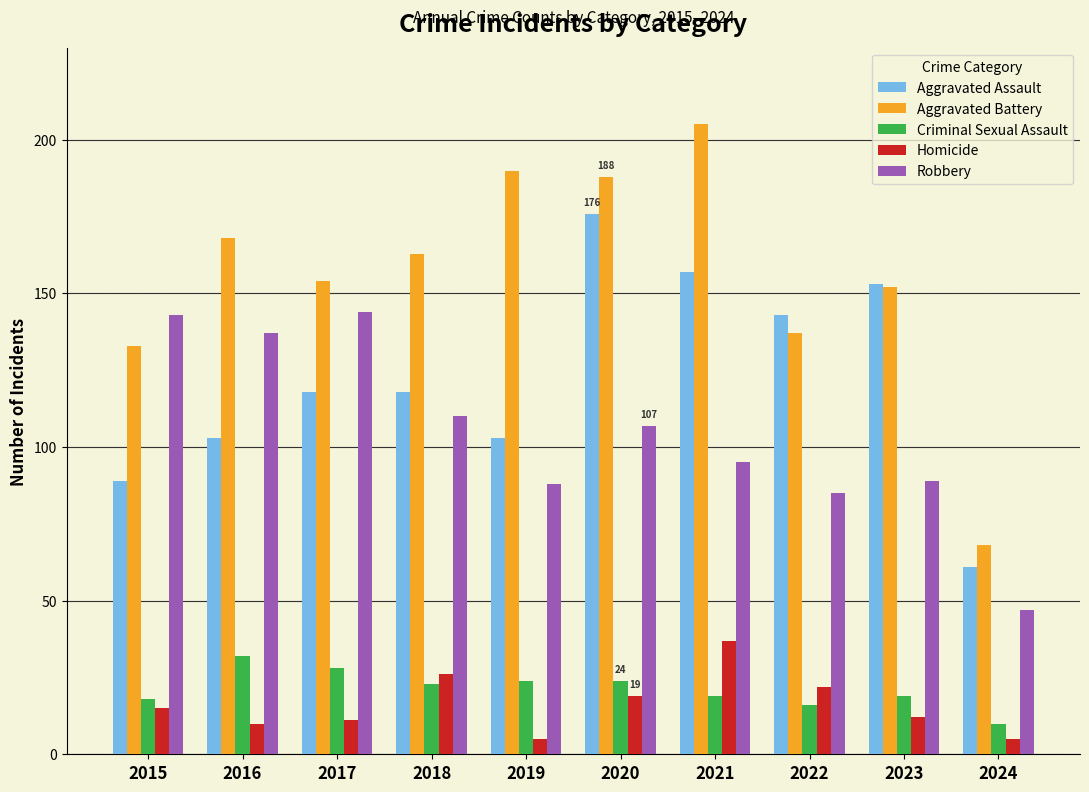

Is the value of Aggravated Assault at 2016 greater than the value of Aggravated Battery at 2020?

No